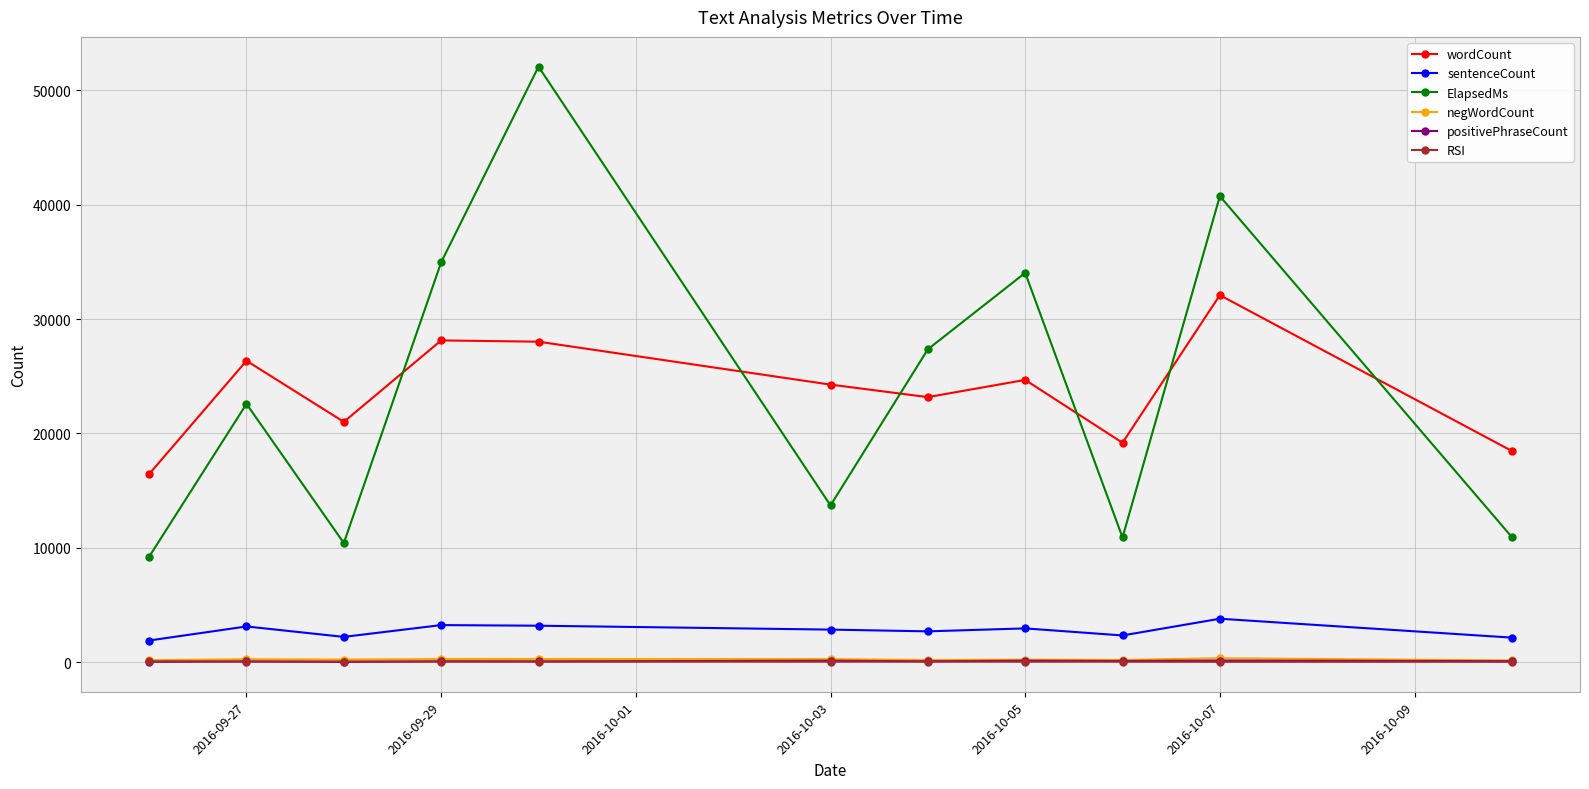

Which series has the largest total across all categories?

ElapsedMs